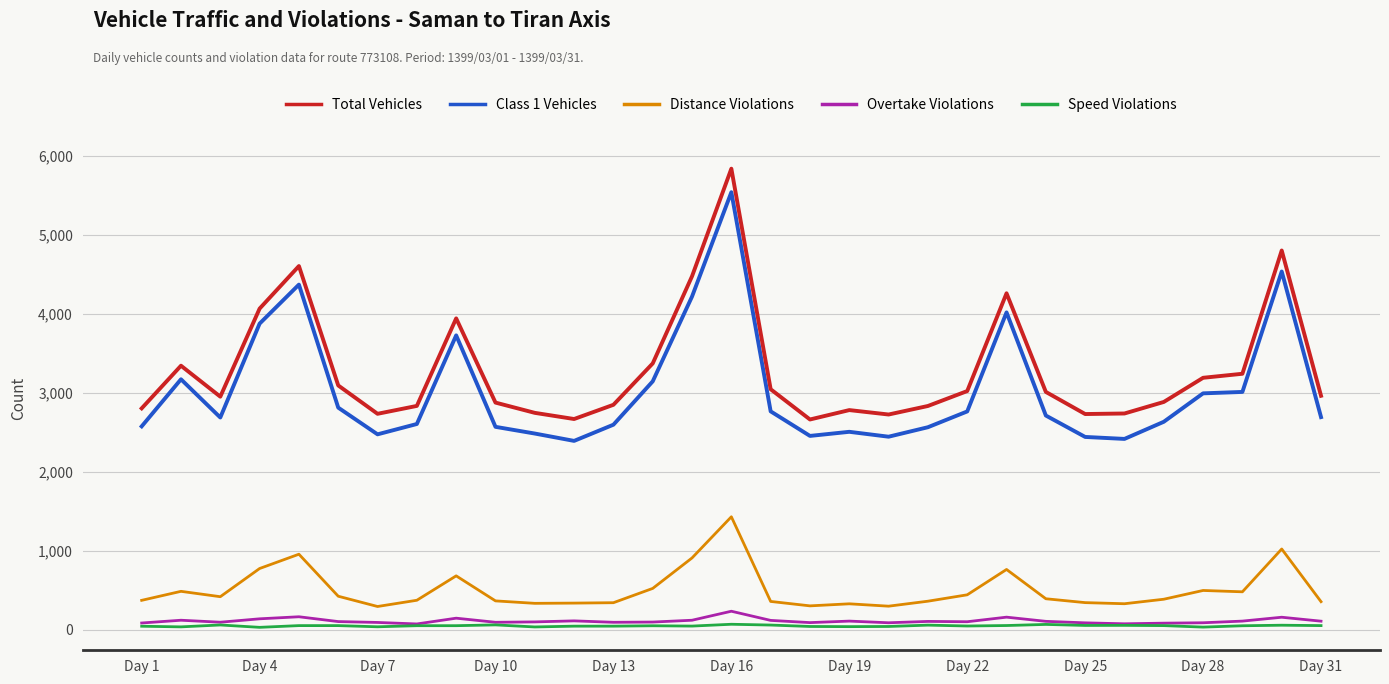

What is the greatest value displayed?

5836